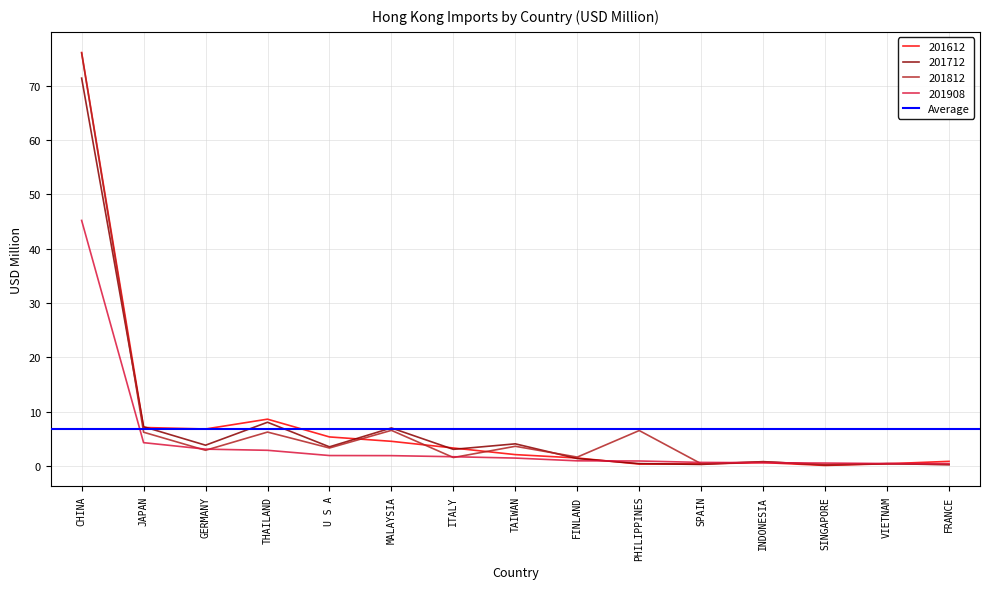

True or false: 201812 has a value of 0.8 at FINLAND.

False